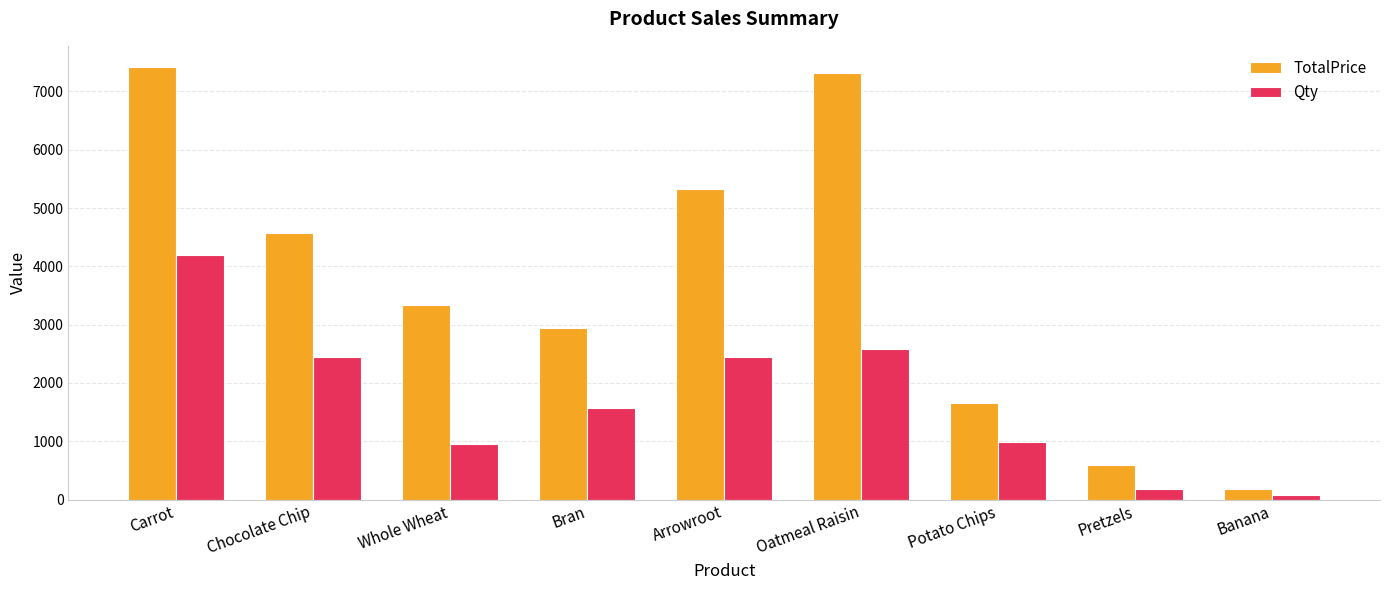

What is the label of the 6th bar from the right?

Bran